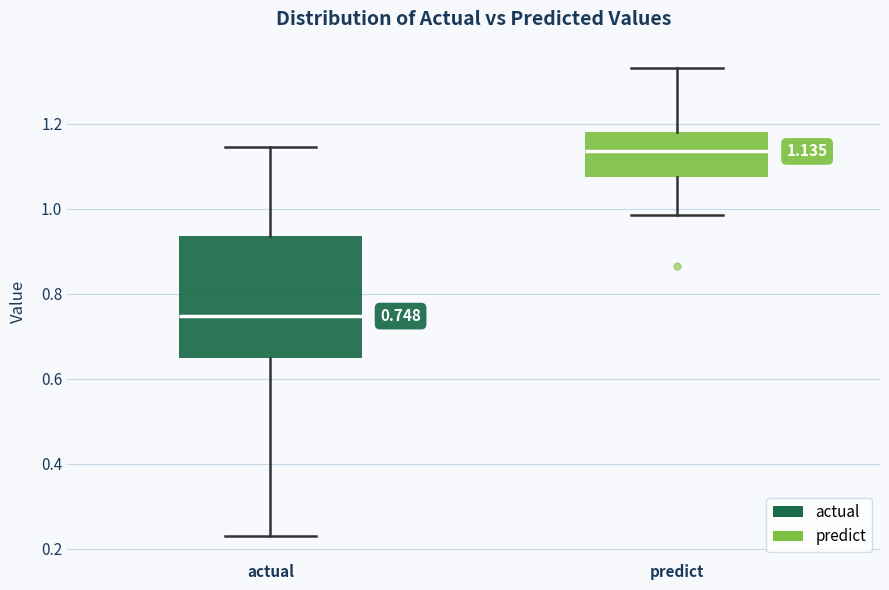

Which box's median line is the highest?

predict